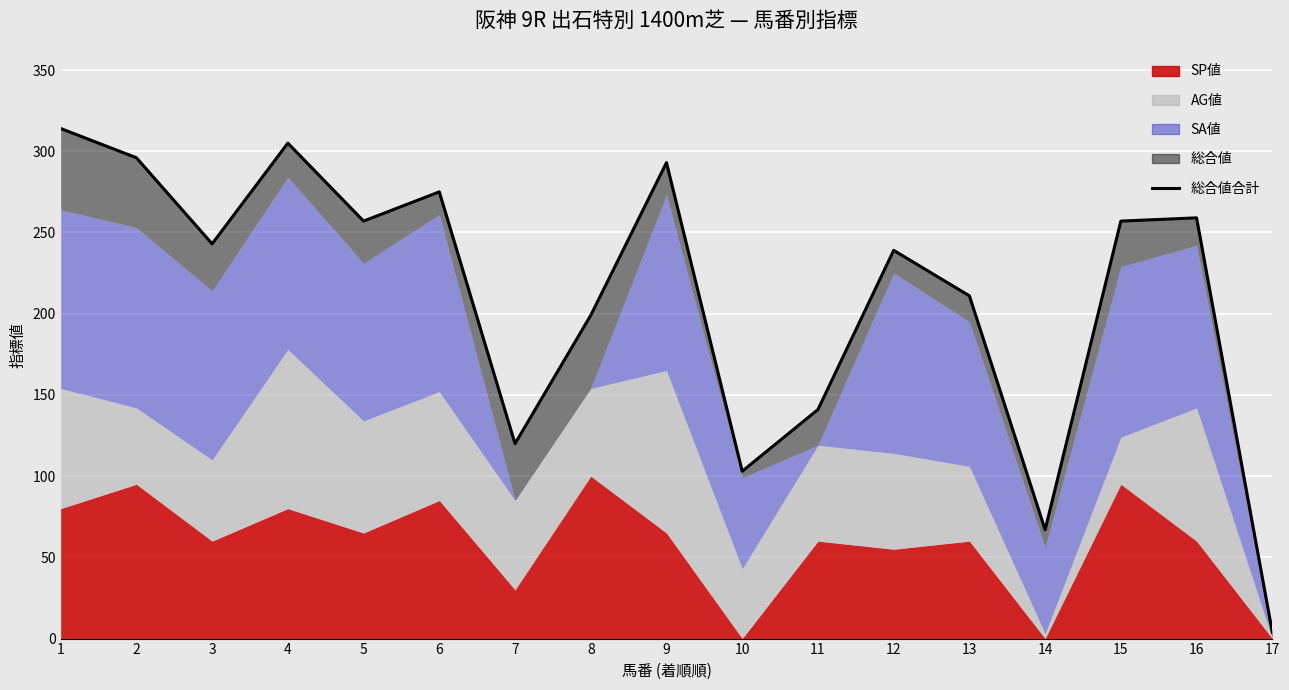

What is the change in value from 7 to 9?

+173